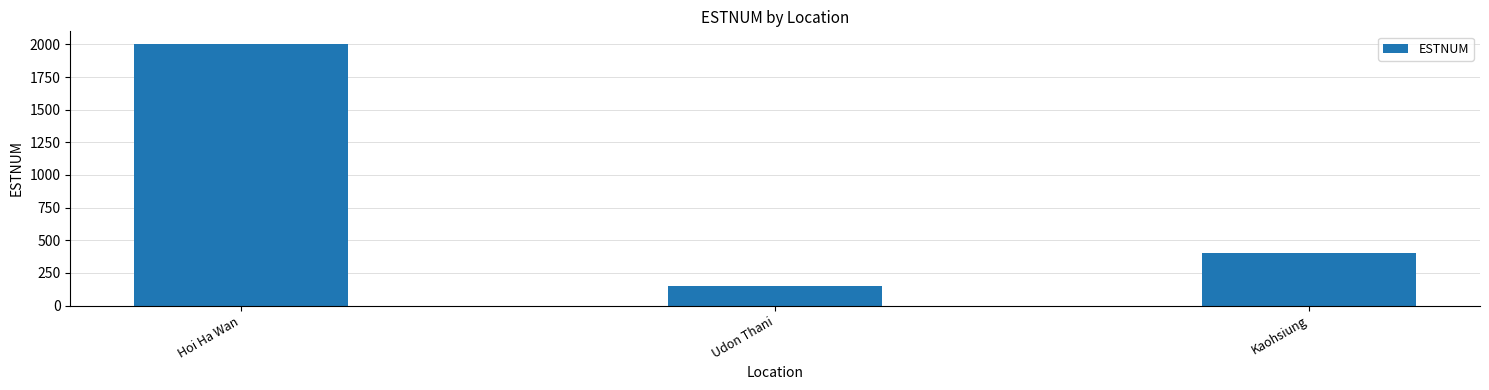

What is the value of the 1st bar from the left?

2000